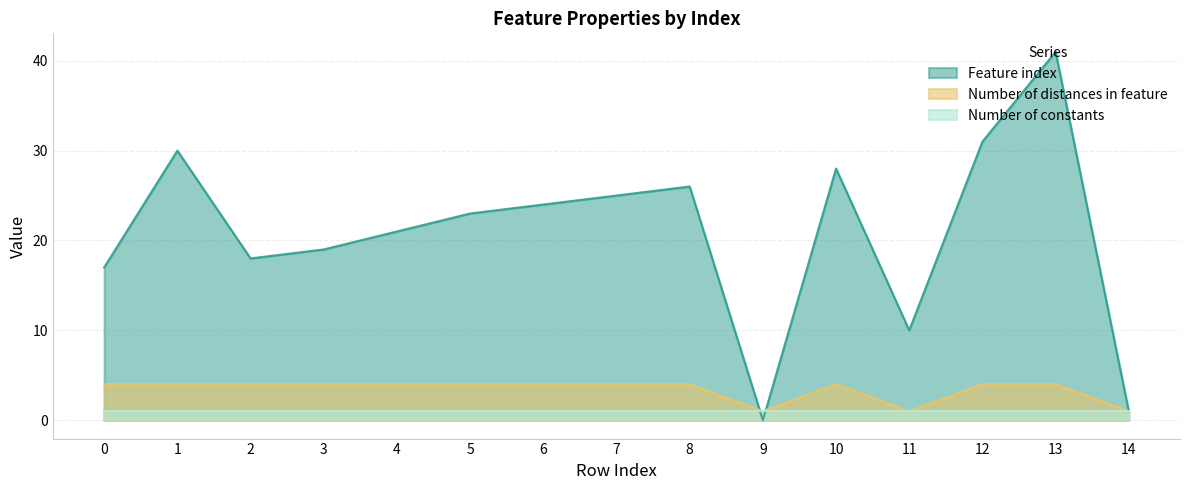

True or false: Feature index and Number of distances in feature intersect in this chart.

True